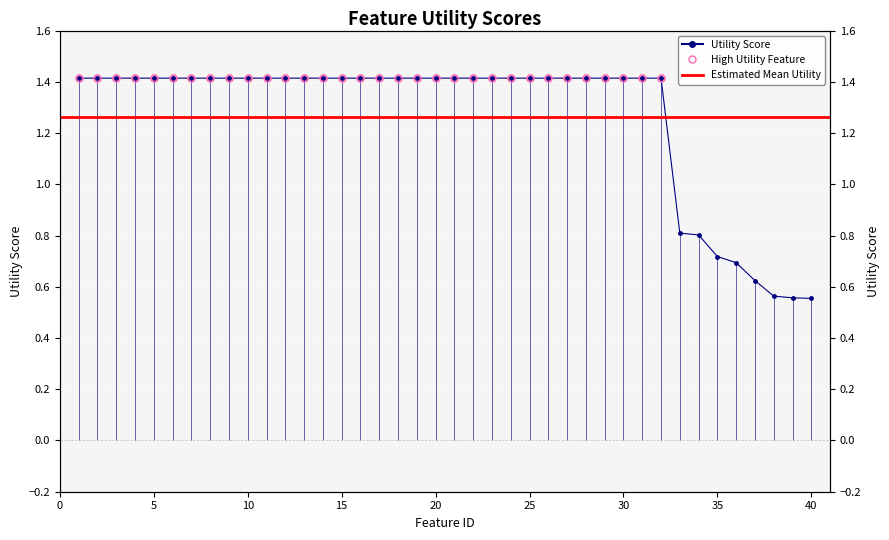

The value at 5 is 1.4. True or false?

True